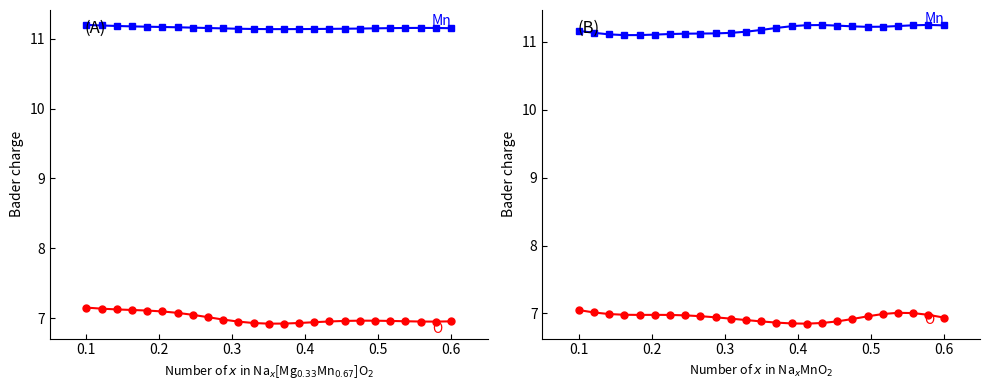

The value of O at 21 is 9.3. True or false?

False